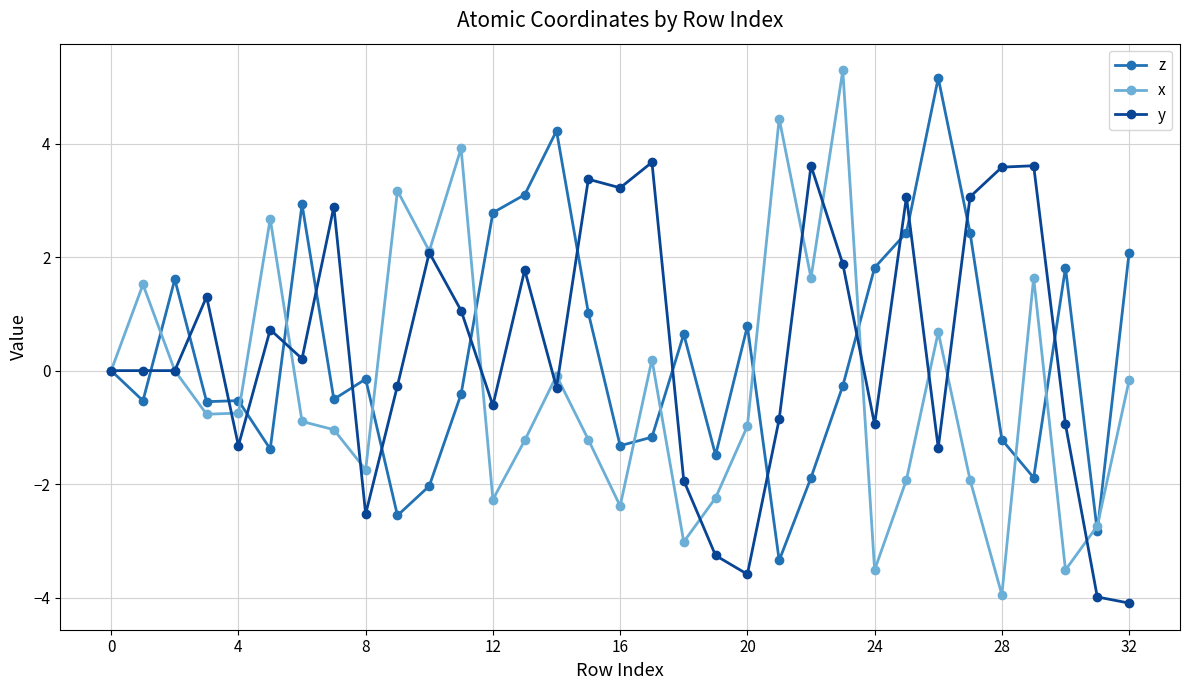

True or false: z has more than 0 points higher than both neighbors.

True